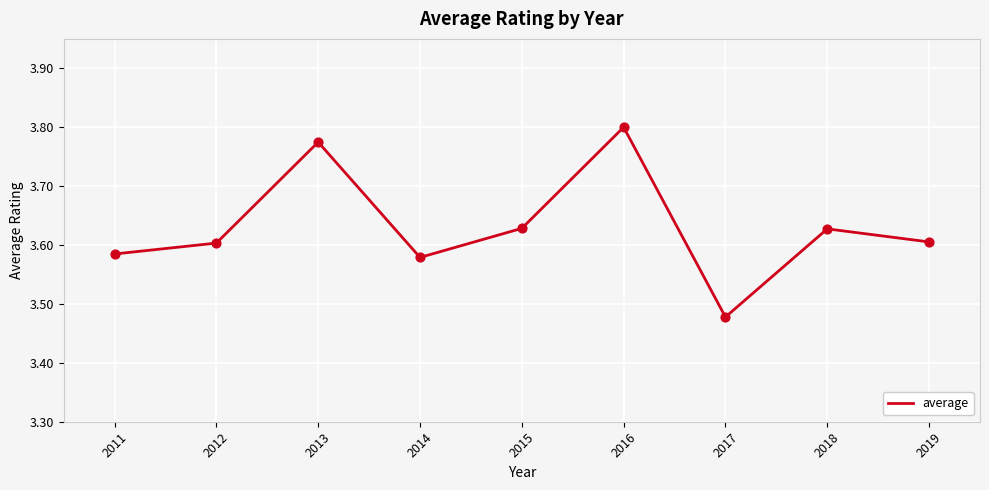

Between 2019 and 2015, which is larger?

2015